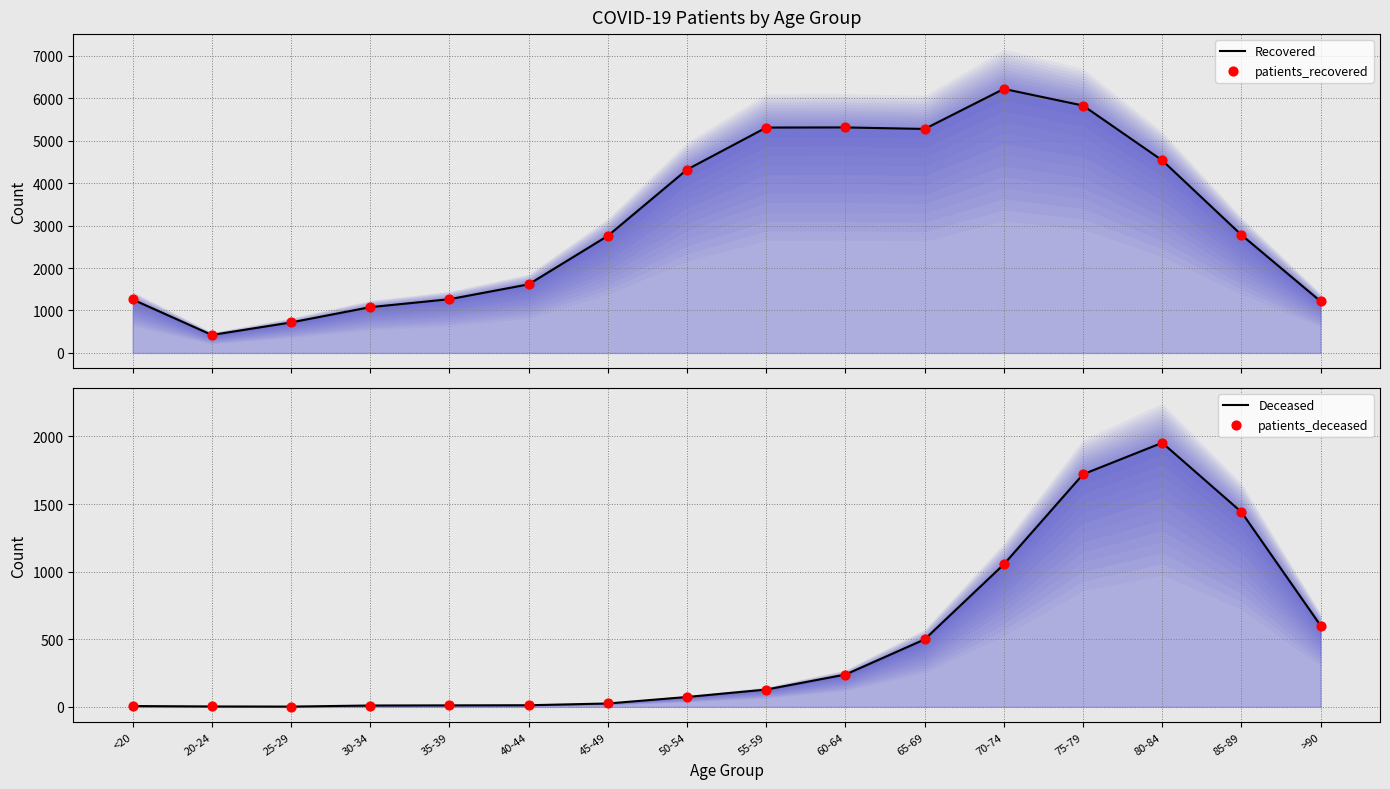

Which series has the largest total across all categories?

Recovered